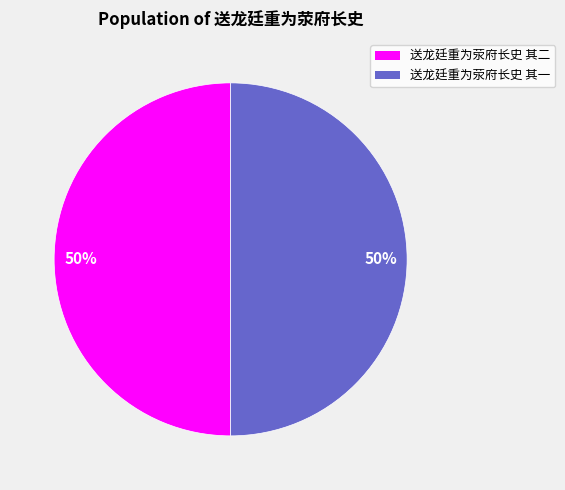

To the nearest percent, what percentage of the pie is 送龙廷重为荥府长史 其二?

50%